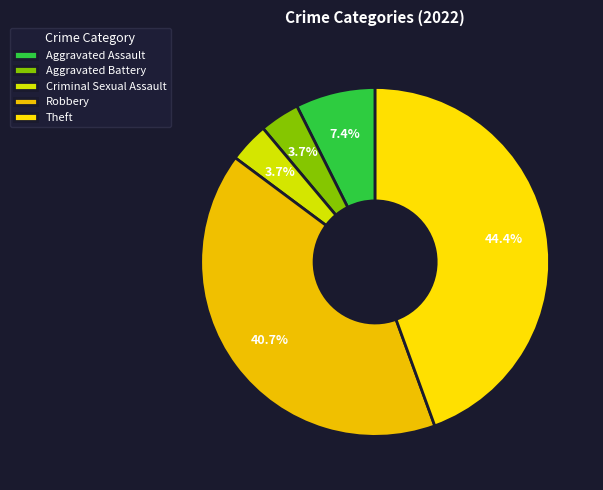

True or false: Aggravated Battery accounts for 4% of the total.

True